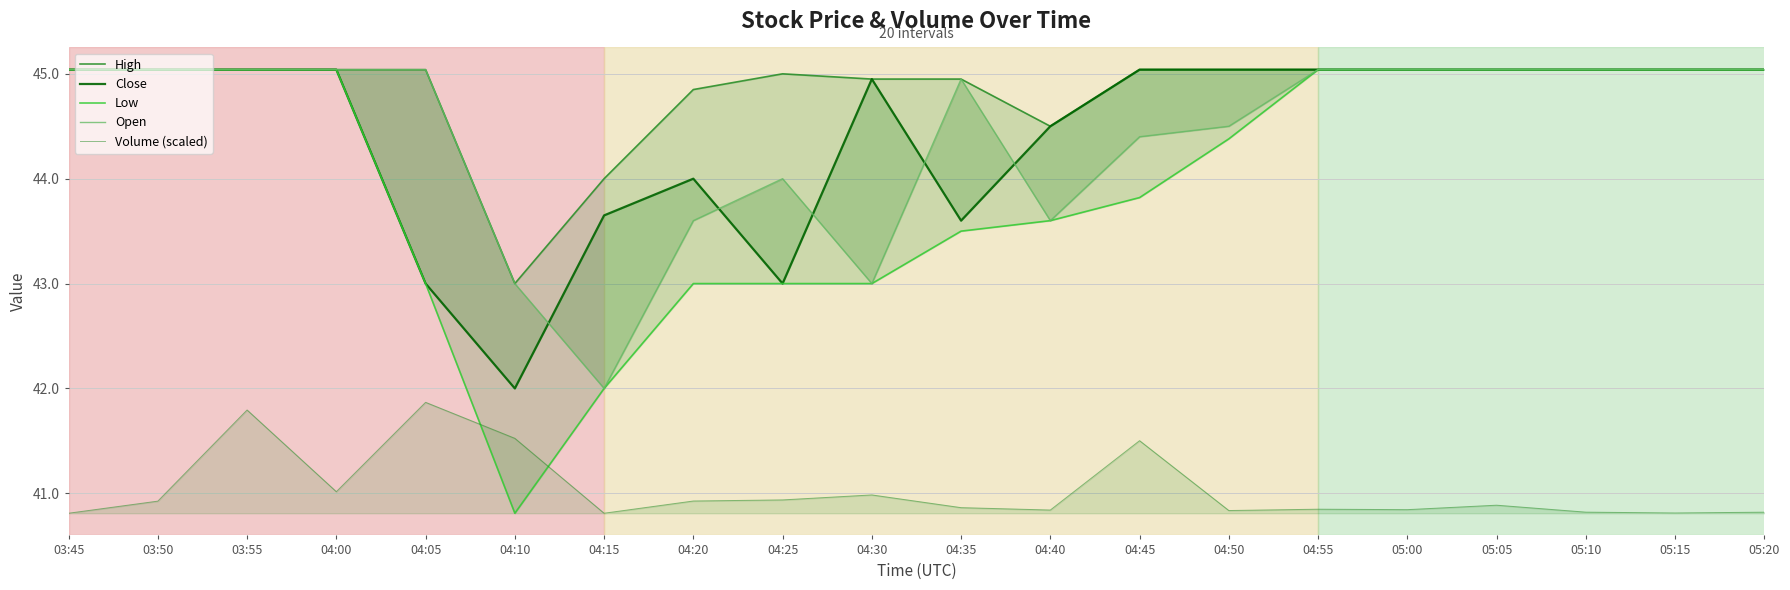

At which category does the chart reach its peak across all series?

03:45